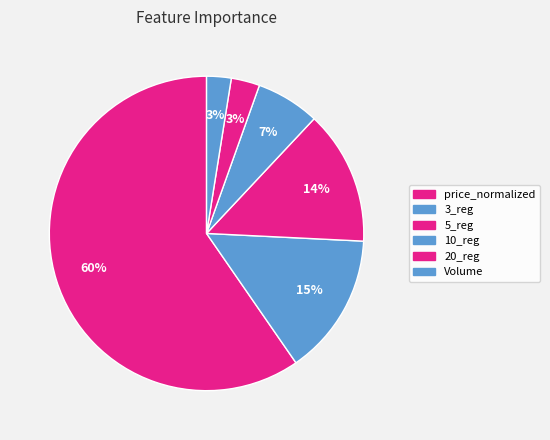

Which slice is the smallest?

Volume